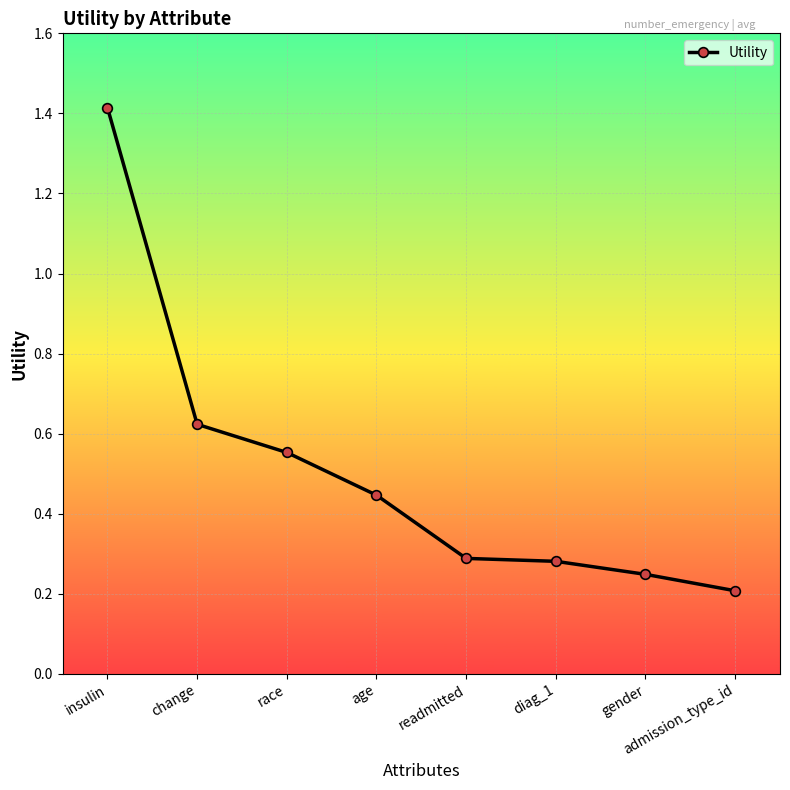

What is the difference between the values at insulin and readmitted?

1.1